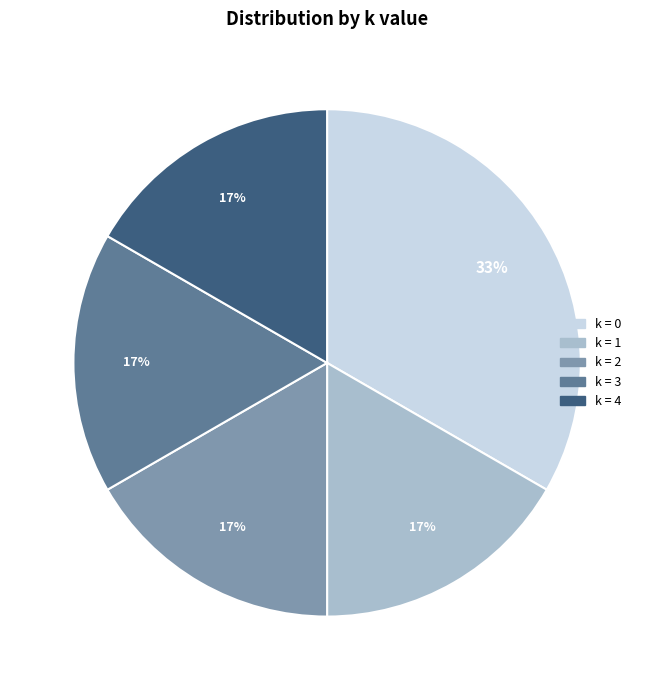

Which category has the biggest portion of the pie?

k = 0